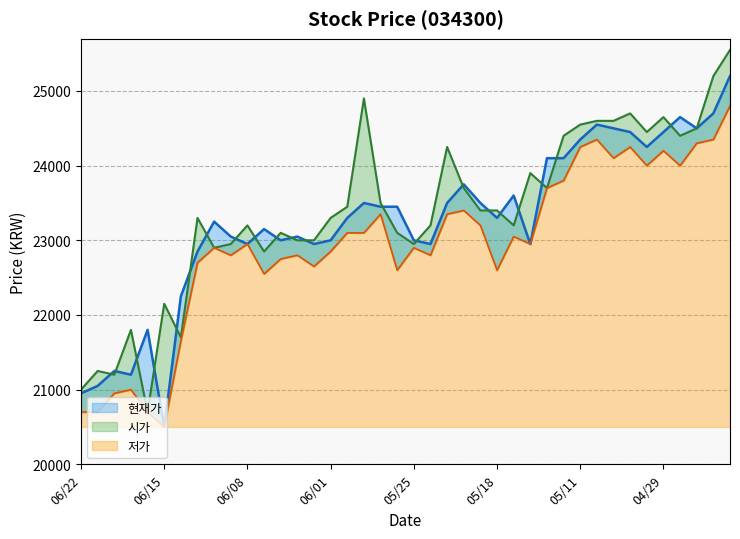

True or false: 저가 and 현재가 cross at least once.

False